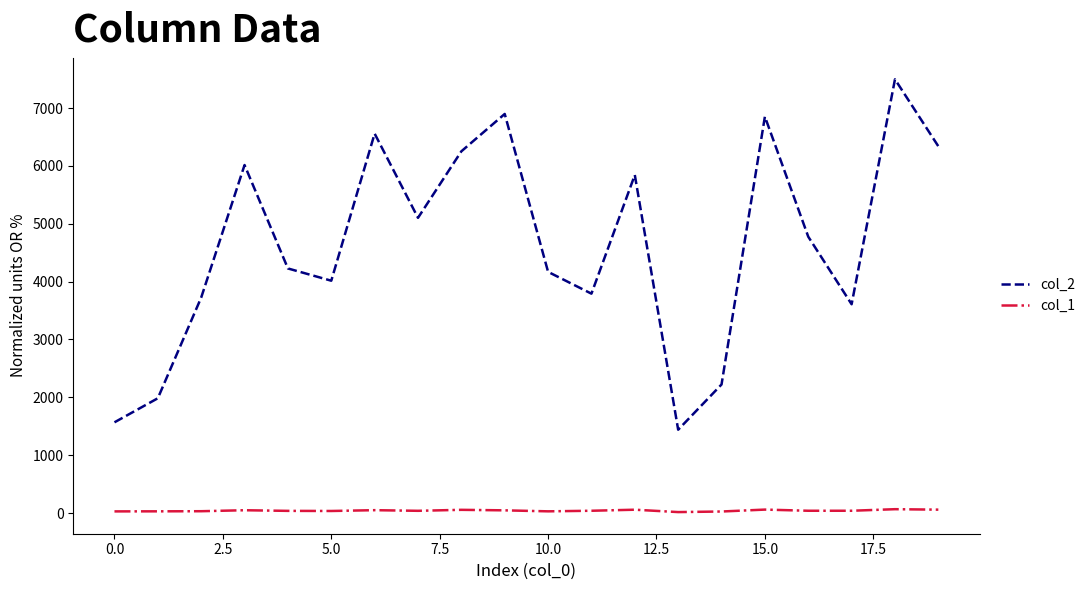

What are all the series names shown in the legend?

col_2, col_1